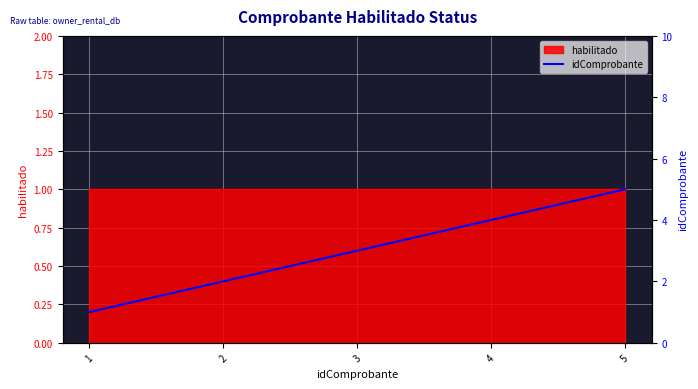

List the labels in order of value, smallest first.

1, 2, 3, 4, 5